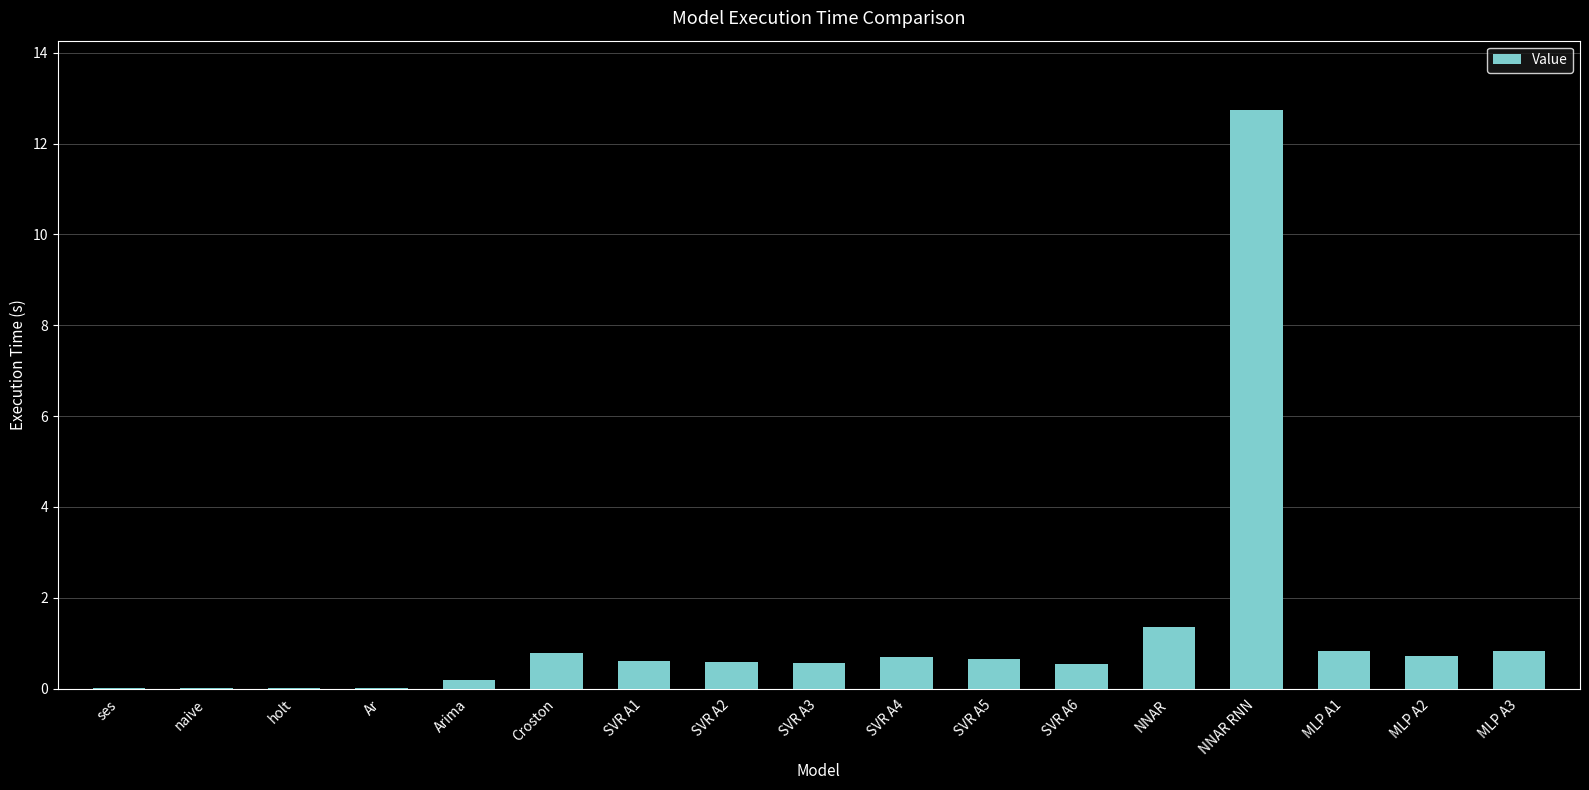

Where is the data nearest to the value 6?

NNAR